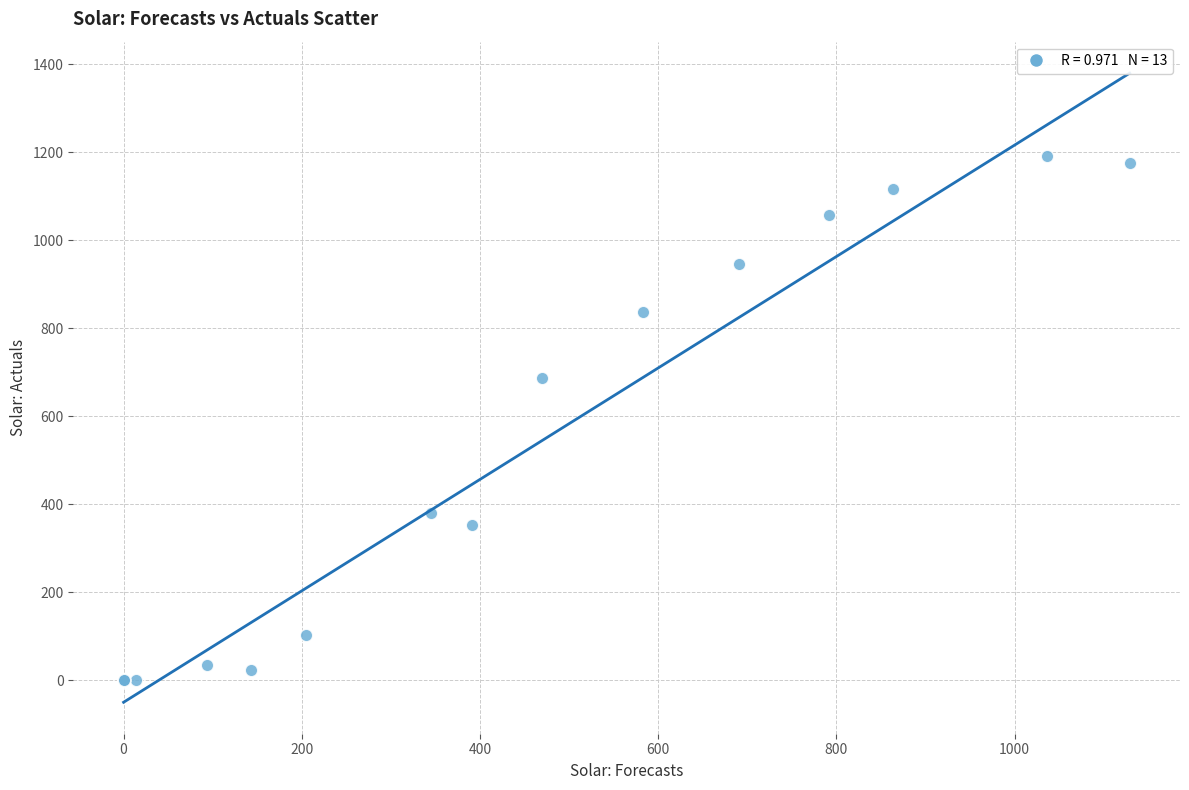

What Y value in the scatter plot is closest to 596?

686.3